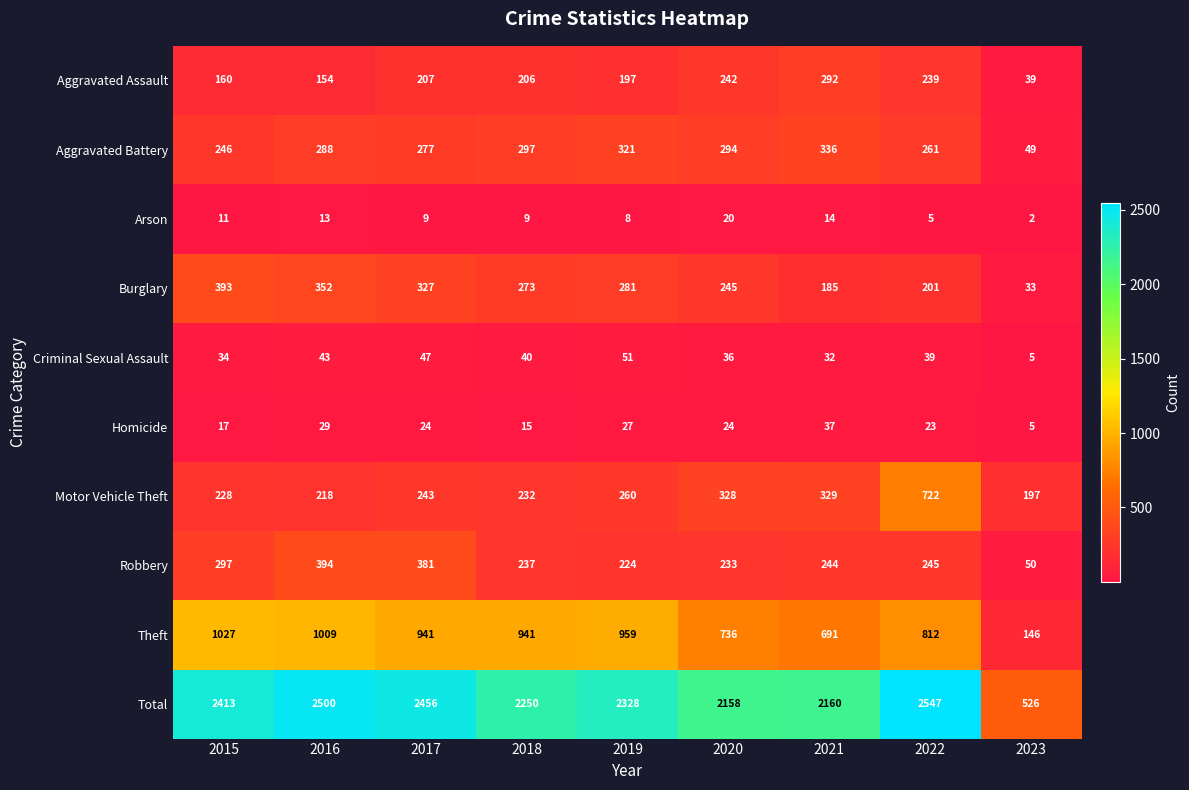

What is the sum of the Theft values at 2021 and 2019?

1650